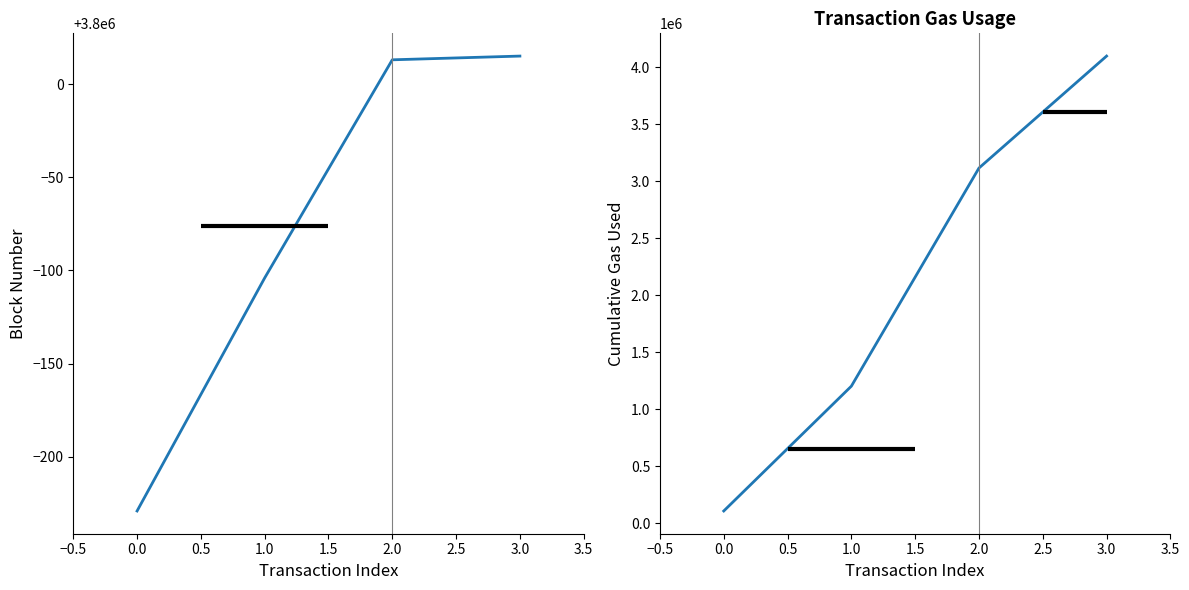

Which series ends up on top after the final intersection of cumulativeGasUsed and blockNumber?

cumulativeGasUsed